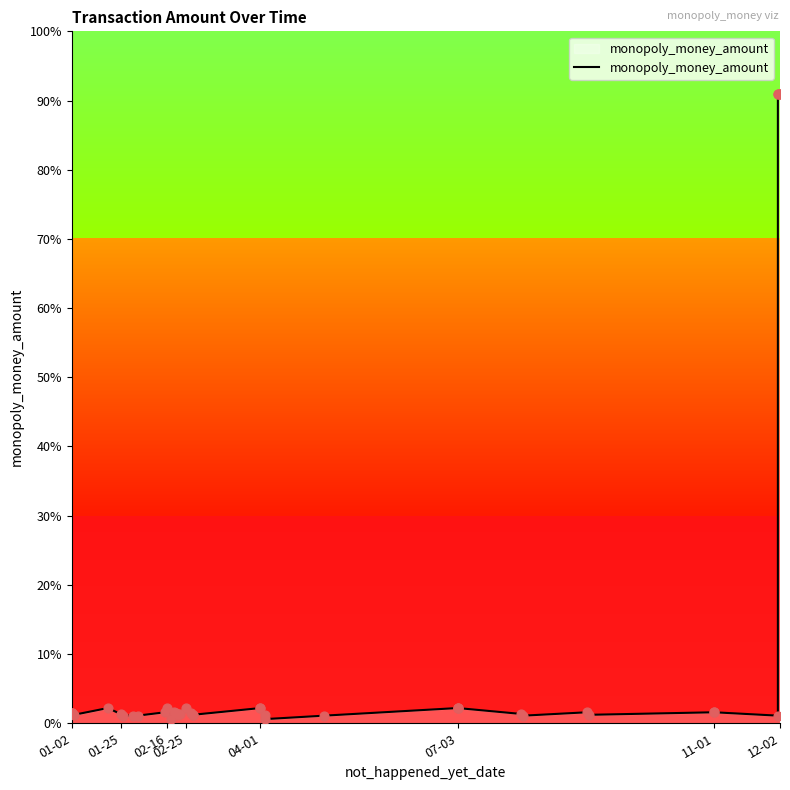

What is the ratio of the value at 12-02 to the value at 25?

0.5